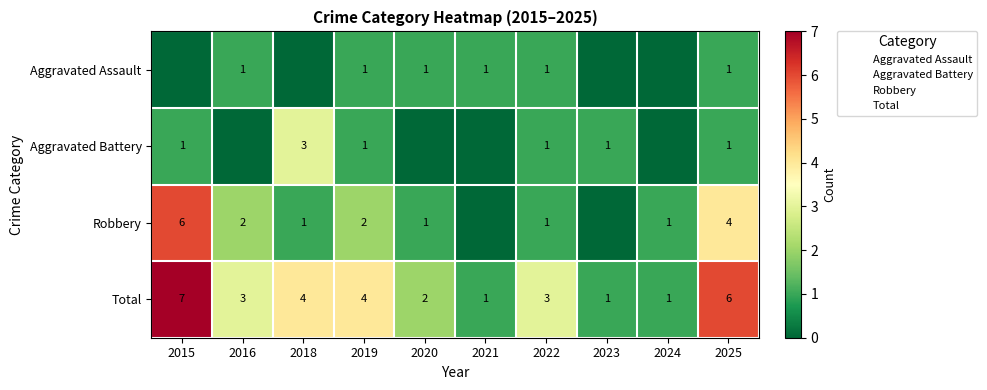

At how many categories does at least one series exceed 5?

2